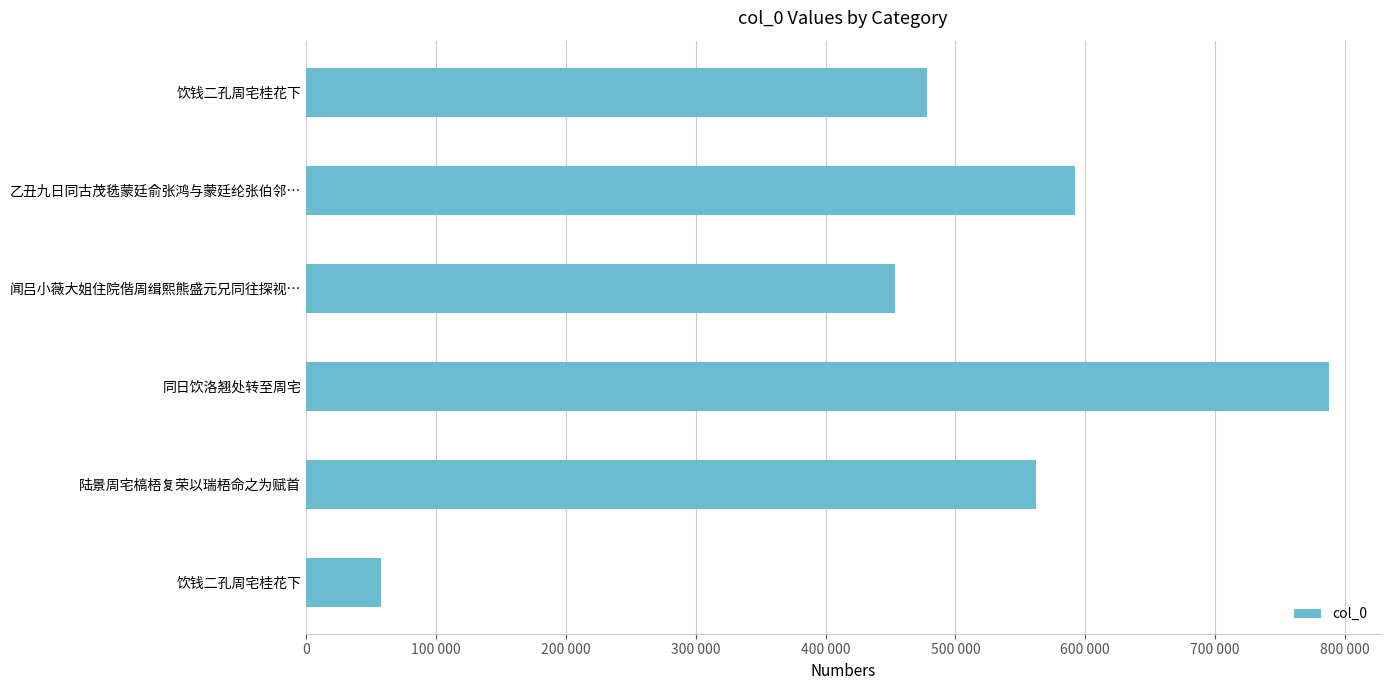

Are the bars horizontal?

Yes